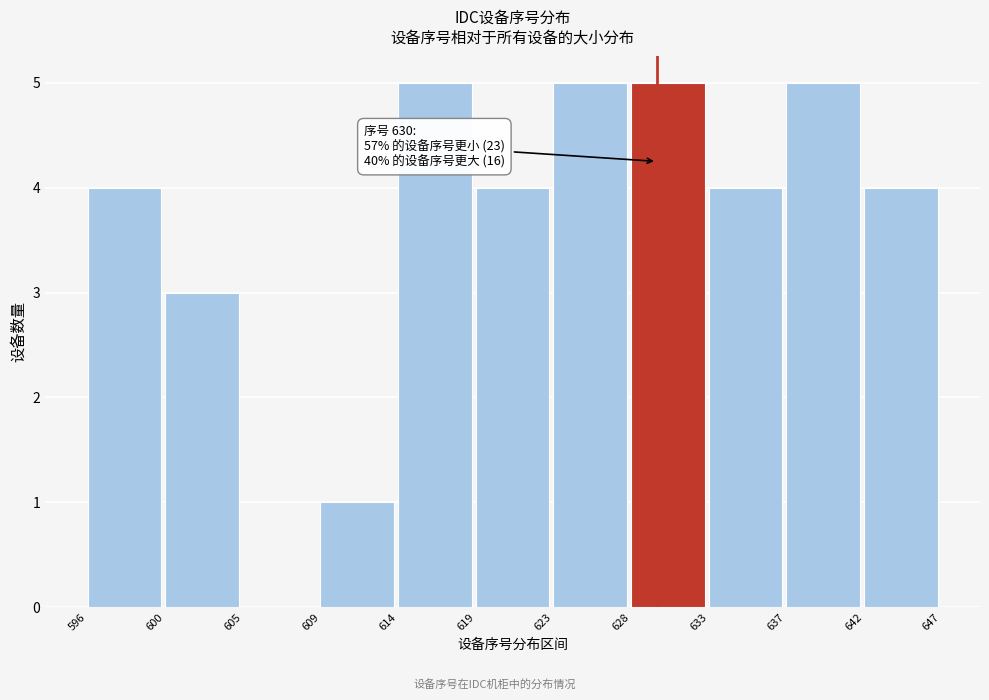

Reading left to right, what are all the values shown in this chart?

596=4	600=3	605=0	609=1	614=5	619=4	623=5	628=5	633=4	637=5	642=4